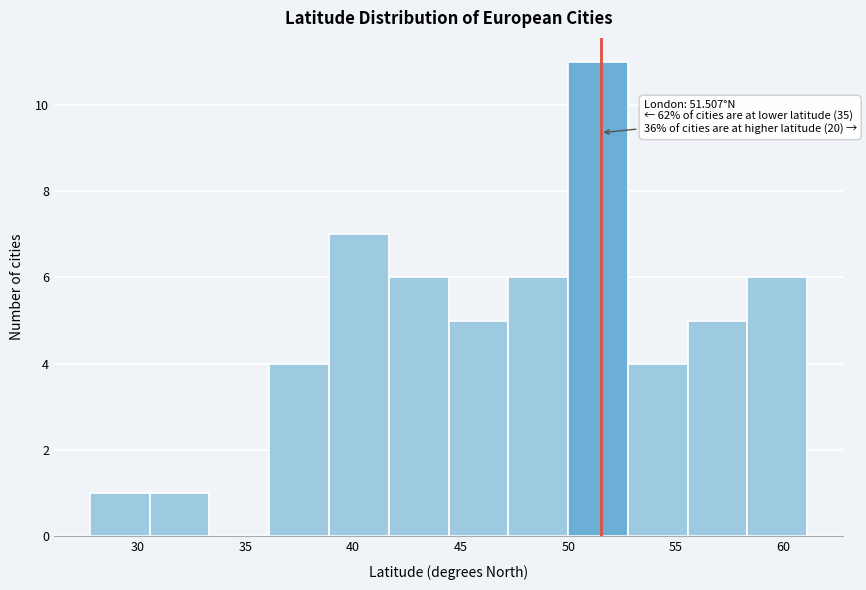

Over which range of the x-axis is the bar tallest?

50.0 to 53.0